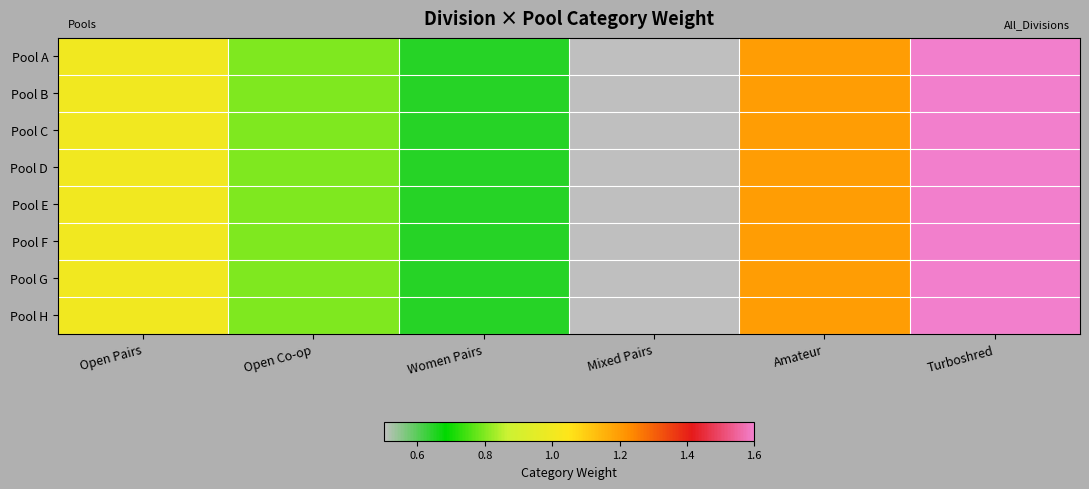

Rank the series at Turboshred from lowest to highest value.

Pool A, Pool B, Pool C, Pool D, Pool E, Pool F, Pool G, Pool H